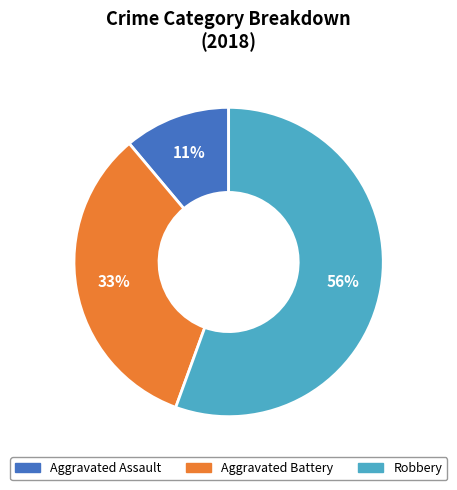

Is there any slice that represents more than half of the pie?

Yes